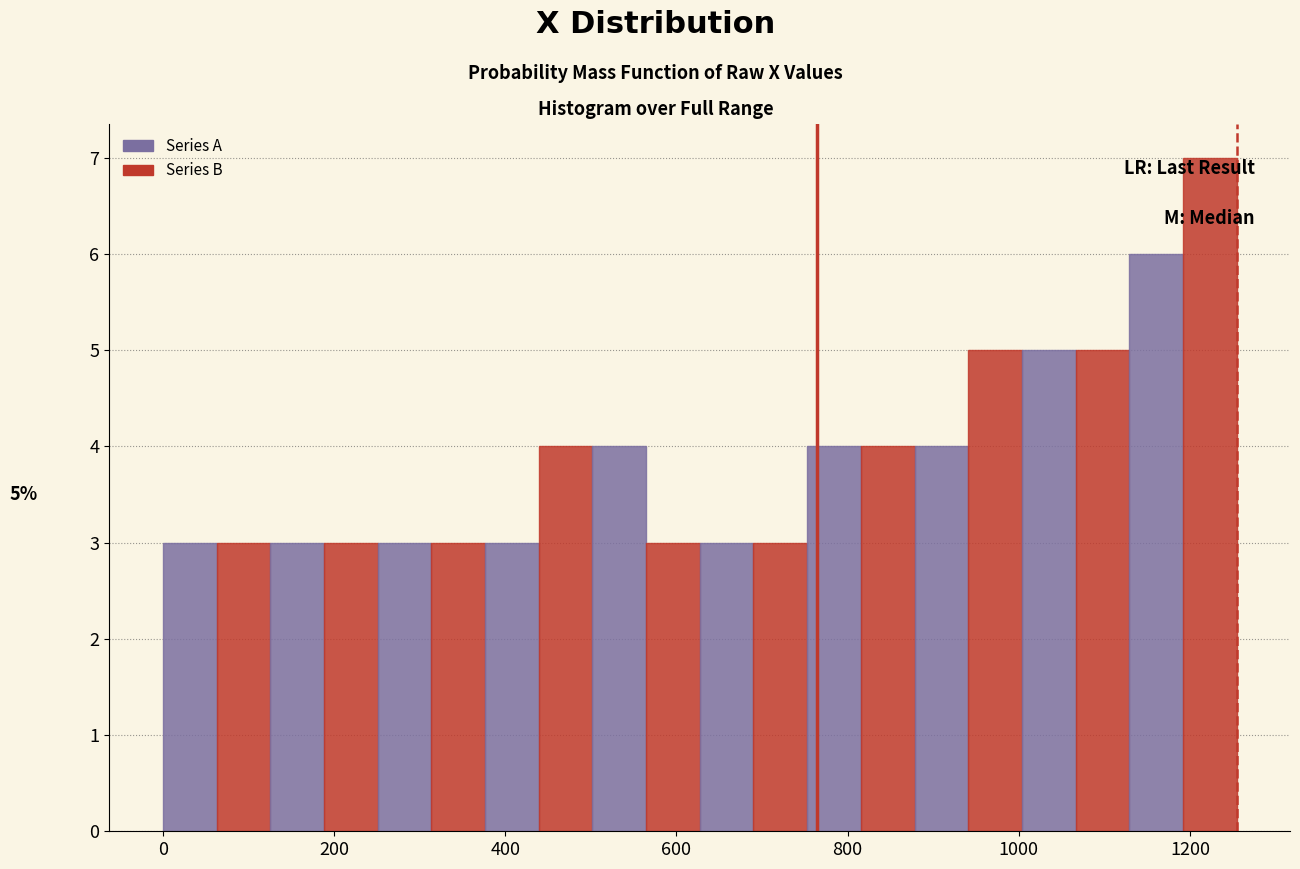

Read against the x-axis, roughly where is the centre of the tallest bar?

1220